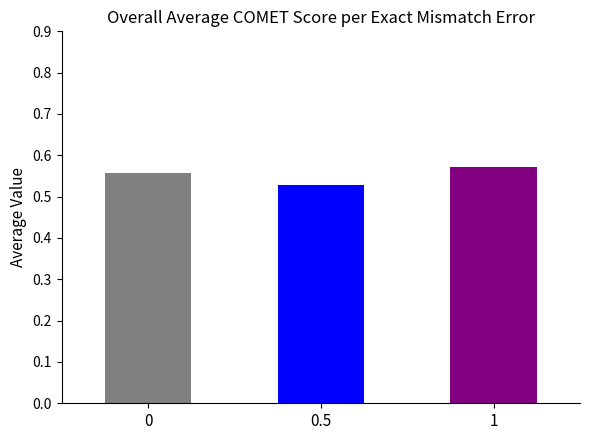

What position from the left is 0?

1